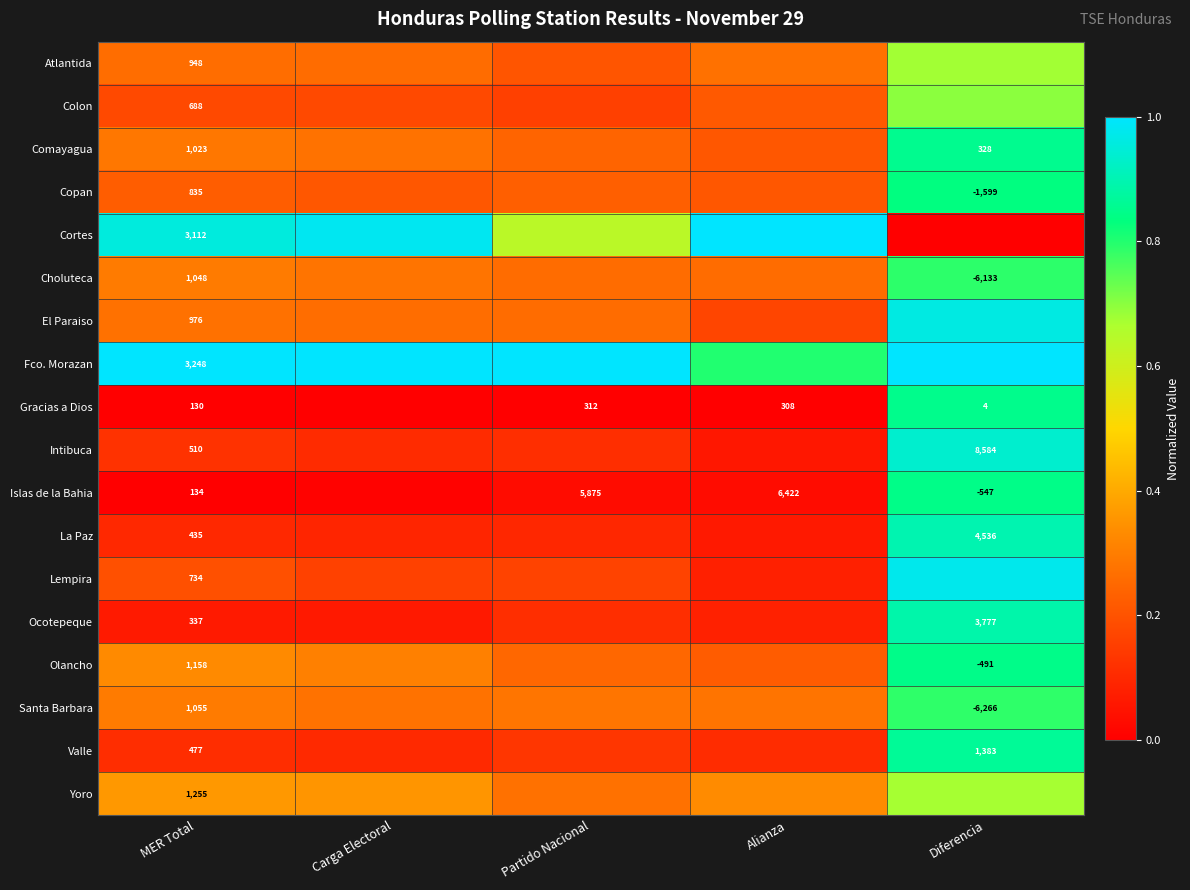

Is it true that Ocotepeque equals 0.1 at Alianza?

True